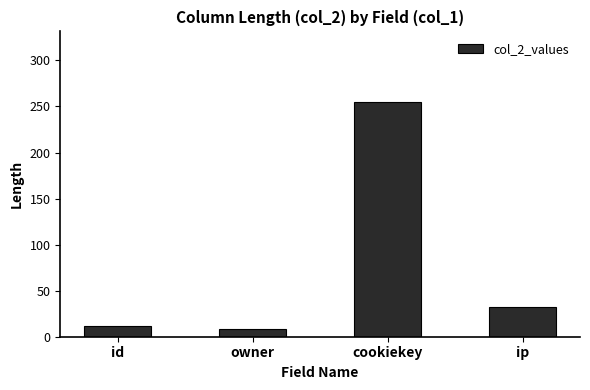

Reading left to right, list all the values displayed in this chart.

id=12	owner=8	cookiekey=255	ip=32